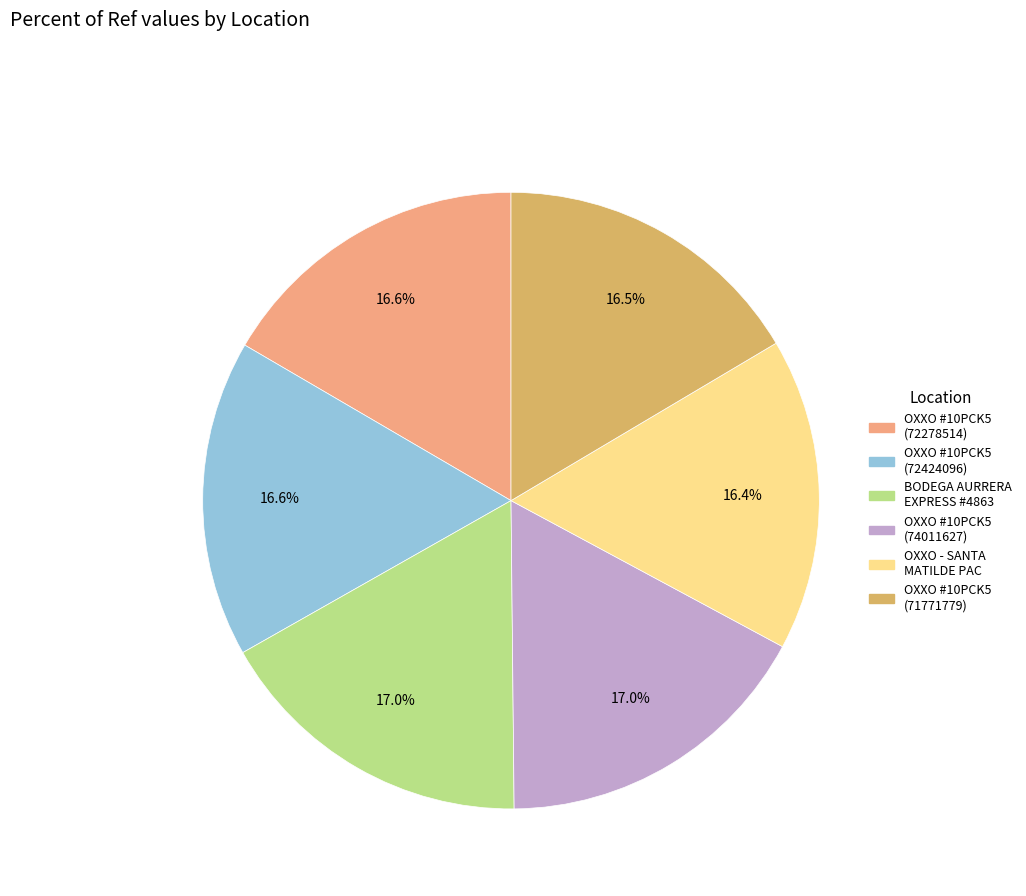

Does any single category account for the majority?

No